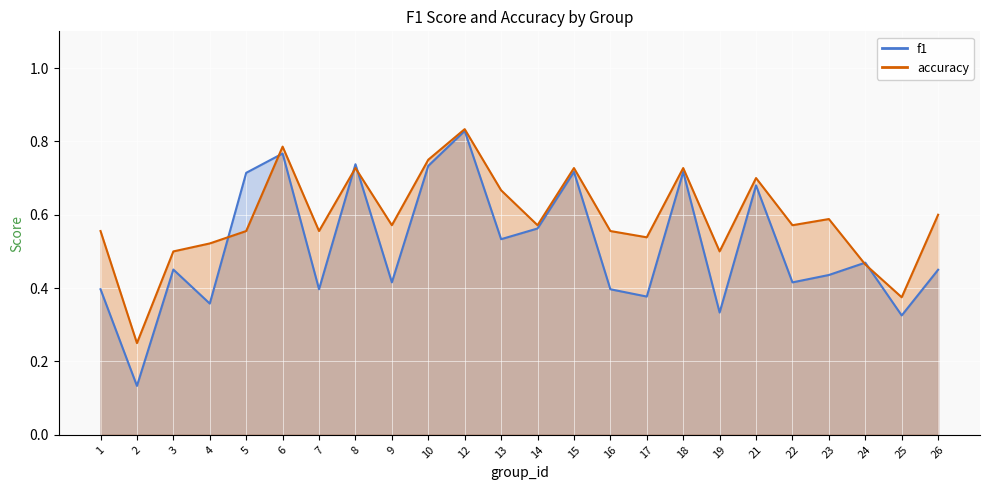

What is the highest value of the accuracy_line series?

0.8